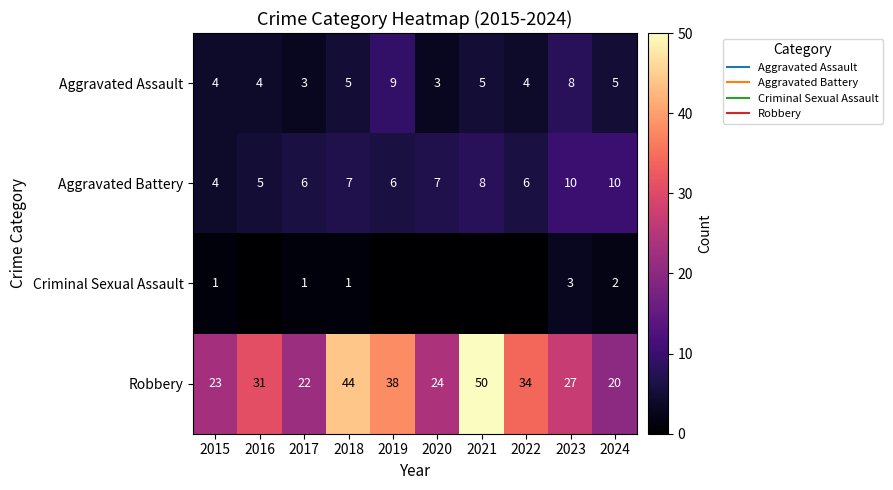

Which series has the largest total across all categories?

Robbery